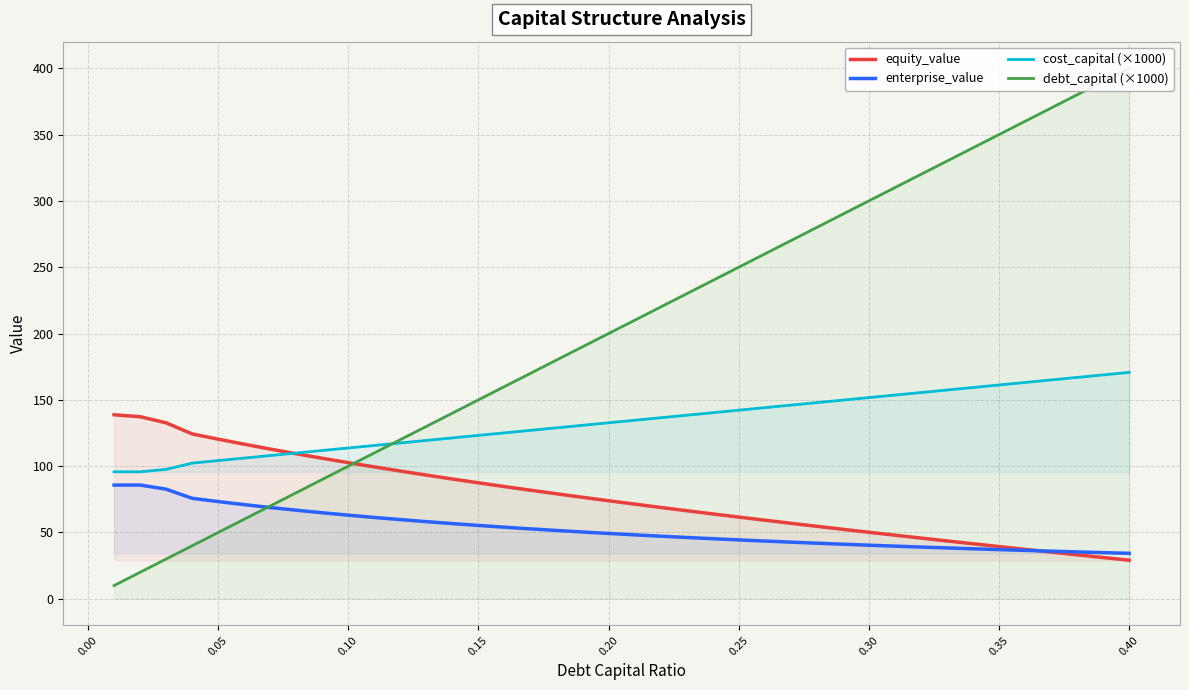

True or false: cost_capital (×1000) and enterprise_value intersect in this chart.

False